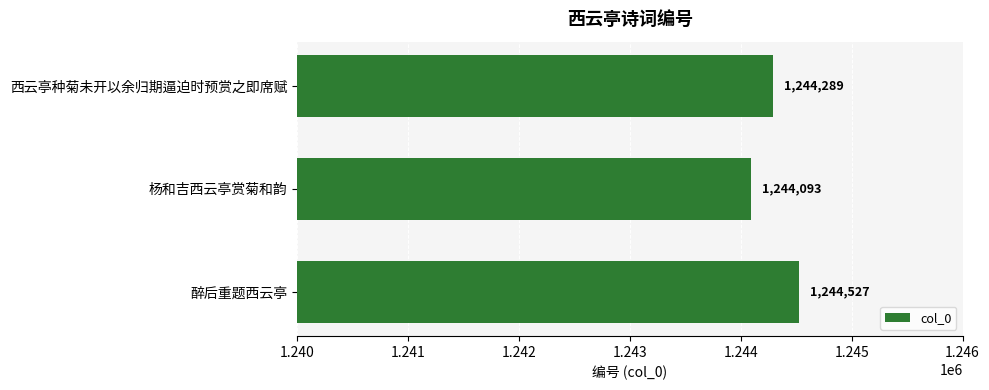

Reading bottom to top, extract all data points from this chart.

1244527	1244093	1244289